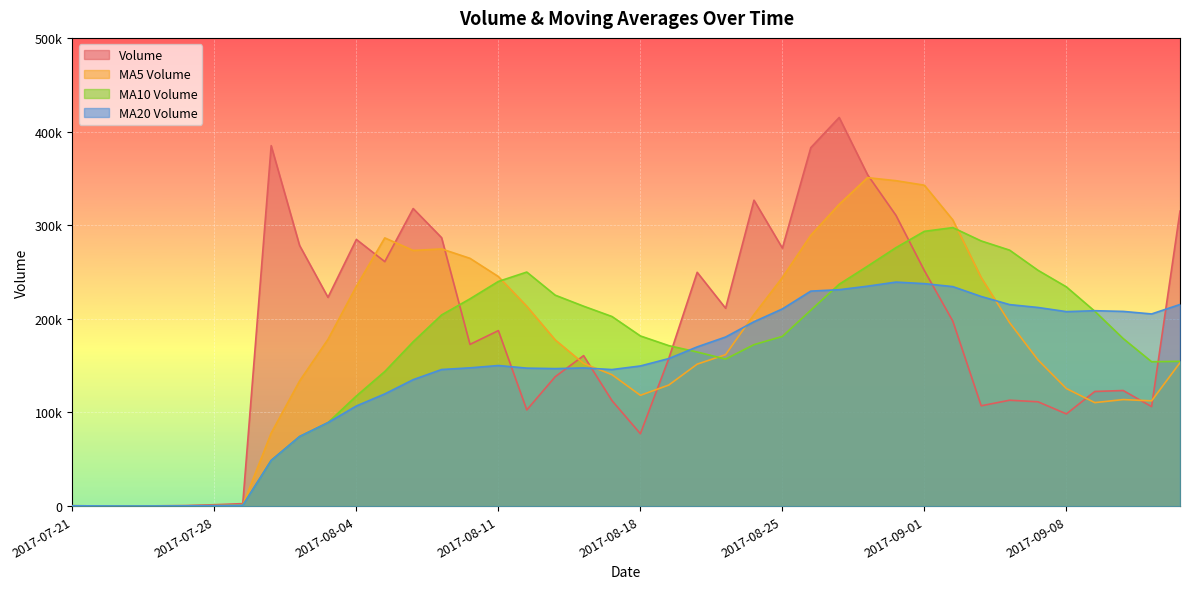

What are all the series names shown in the legend?

Volume, MA5 Volume, MA10 Volume, MA20 Volume